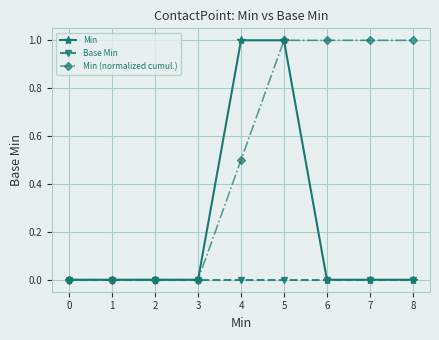

Rank the series by their average value, from lowest to highest.

Base Min, Min, Min (normalized cumul.)